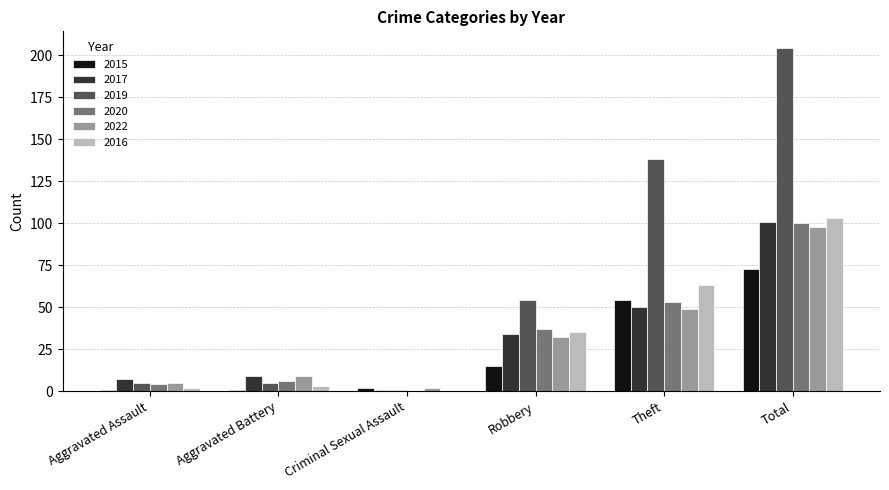

True or false: 2019 has a value of 5 at Aggravated Battery.

True